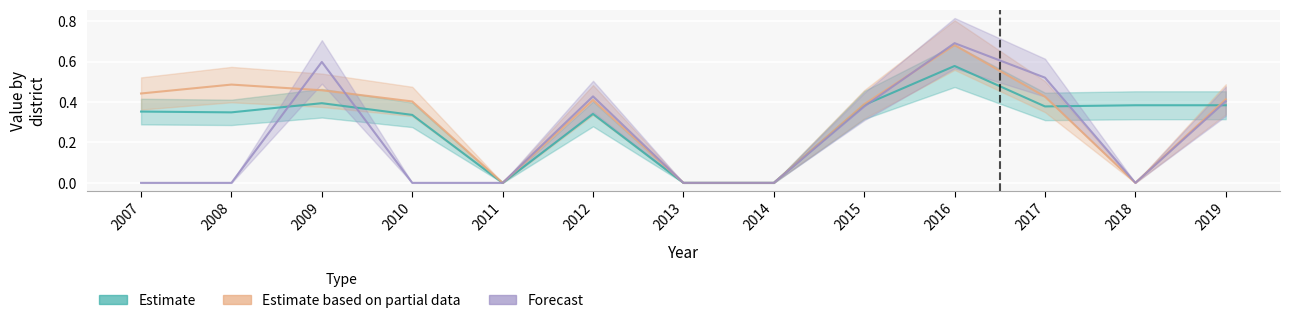

Which series has the widest spread of values?

Forecast